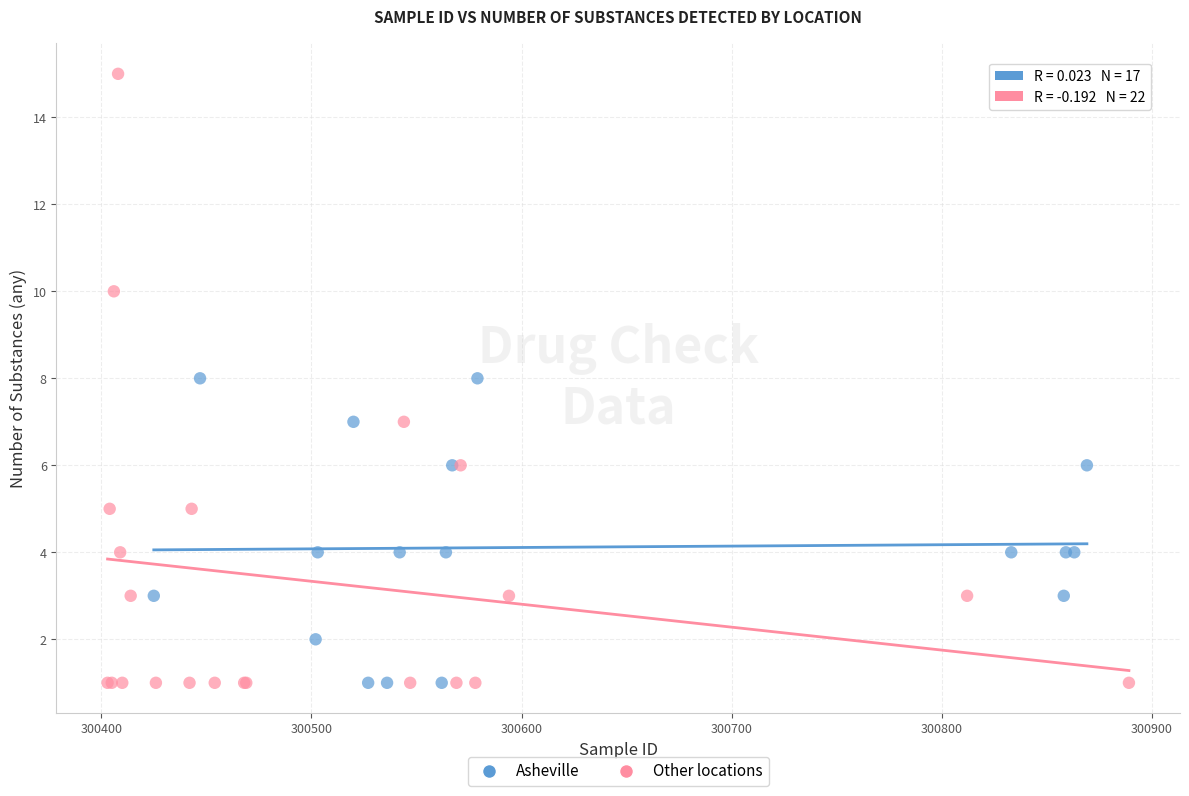

Which series reaches the maximum Y coordinate?

Other locations